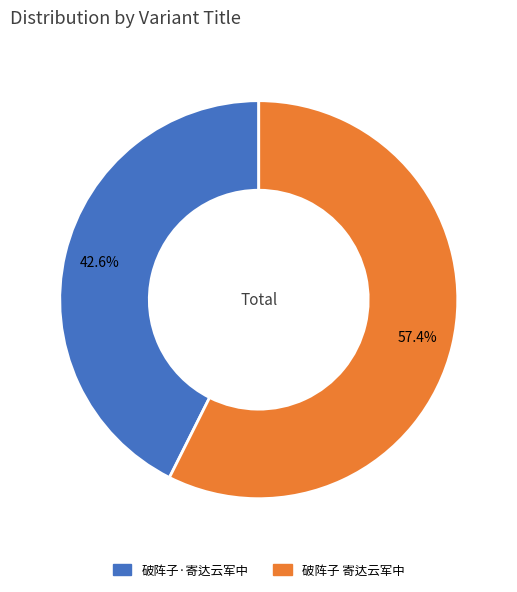

Which category has the smallest portion of the pie?

破阵子·寄达云军中